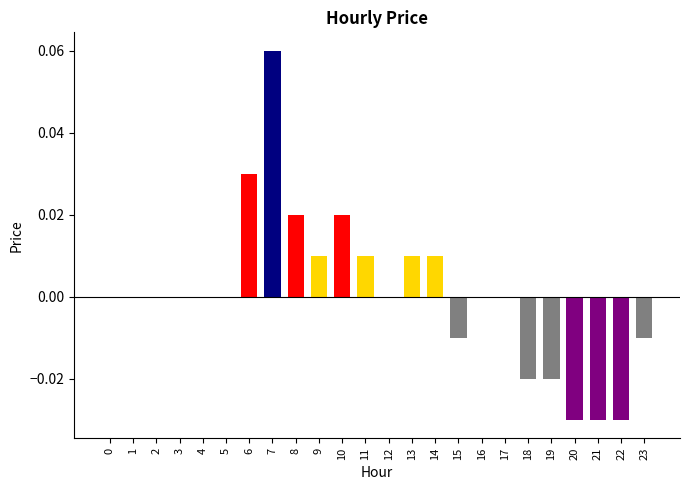

Between 19 and 6, which is larger?

6